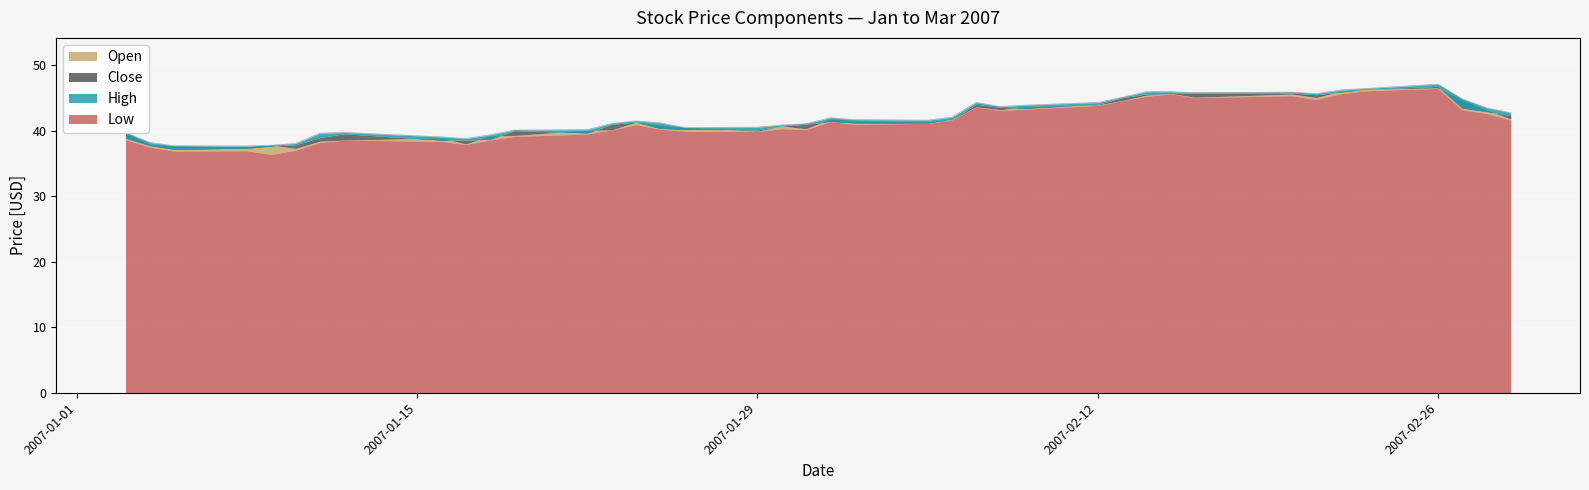

The High series shows 59.6 at 11. True or false?

False